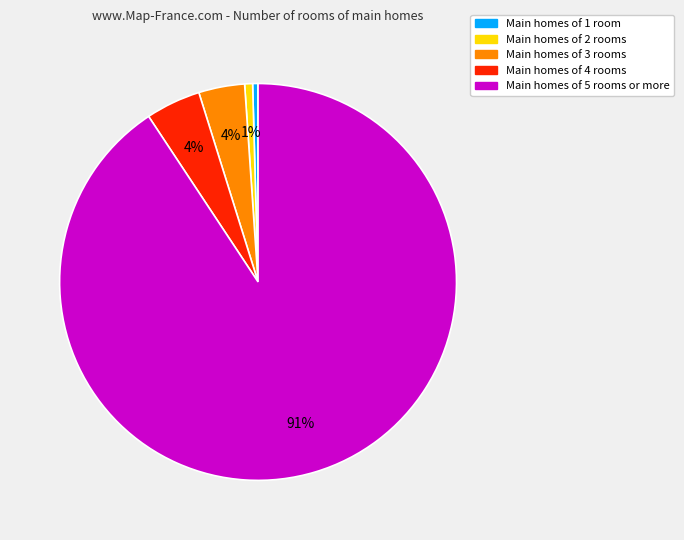

Is there any slice that represents more than half of the pie?

Yes